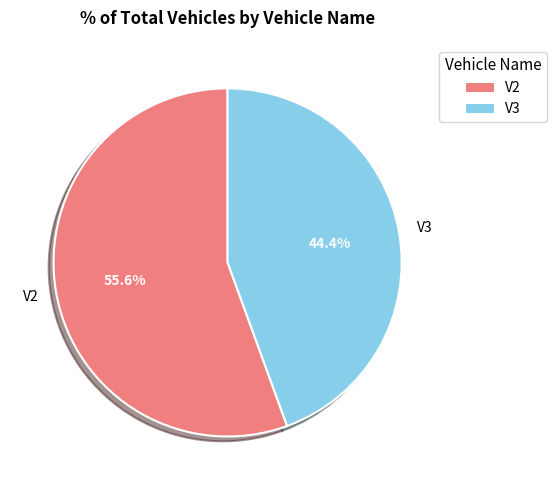

To the nearest percent, what is the difference between the largest and smallest slice percentages?

11%